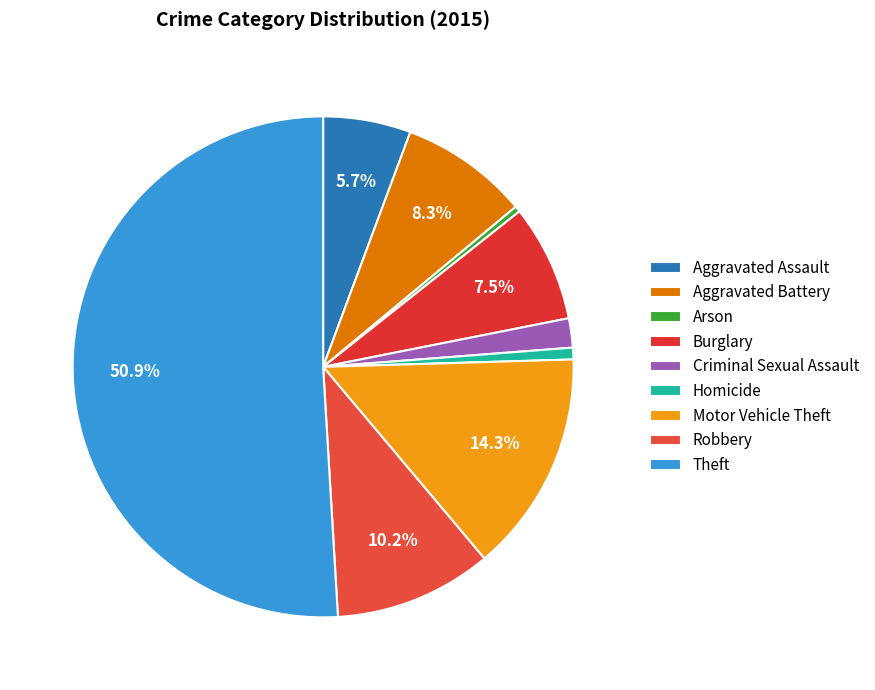

How many slices are in this pie chart?

9